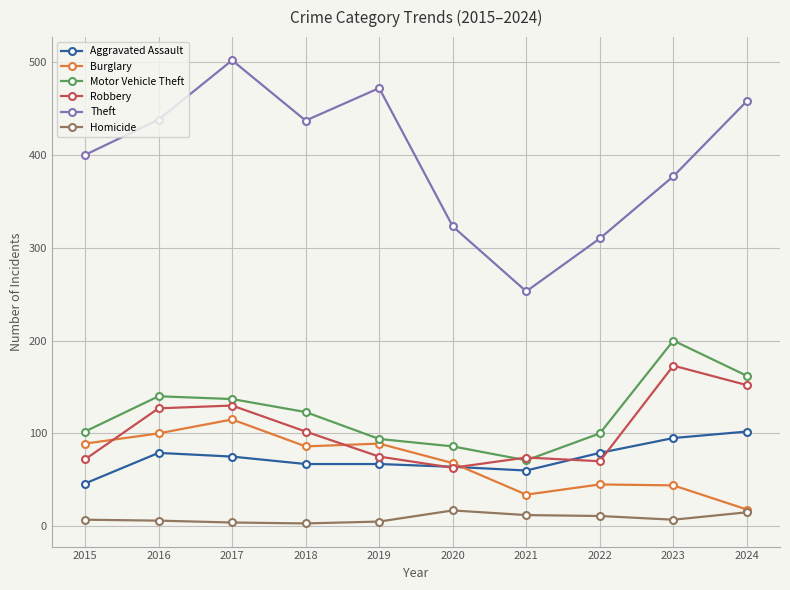

What is the difference between the second highest and second lowest values in the Aggravated Assault series?

35